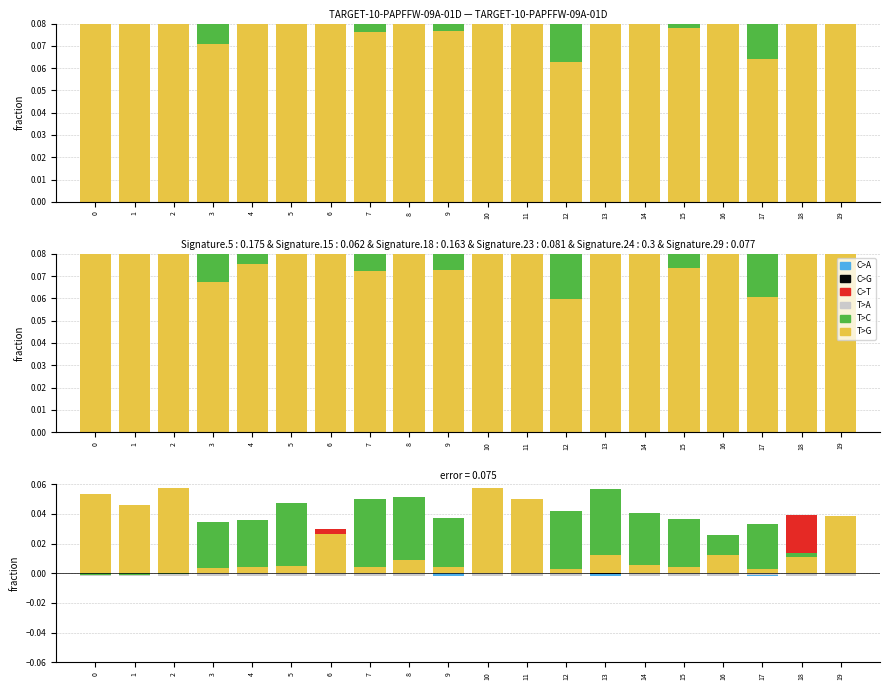

What is the spread (max minus min) of values at 8?

0.1